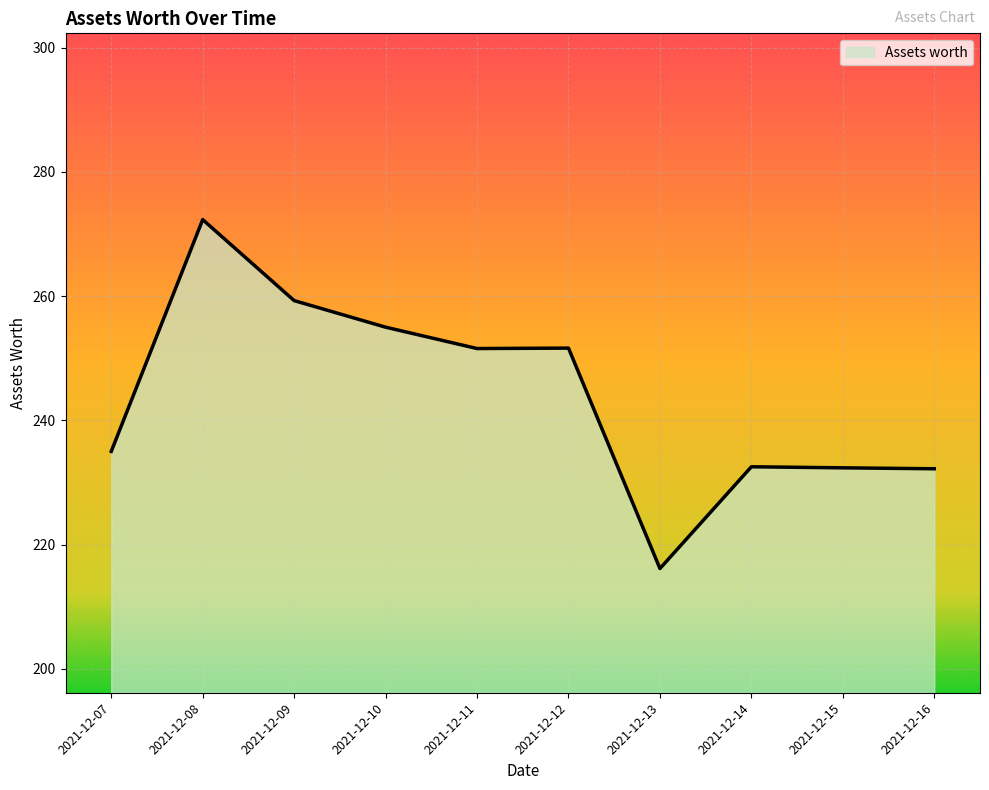

Is it true that the value at 2021-12-08 is 272.3?

True